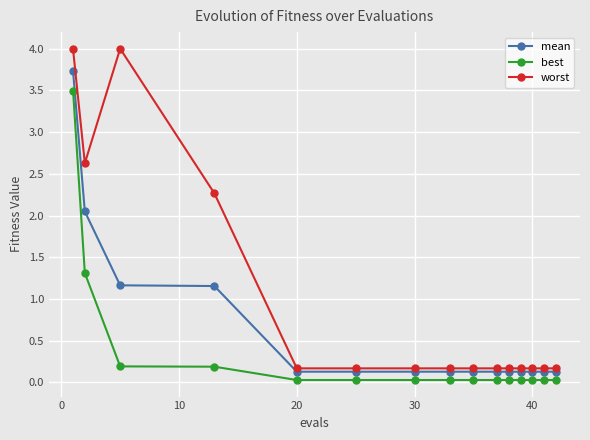

What are all the series names shown in the legend?

mean, best, worst